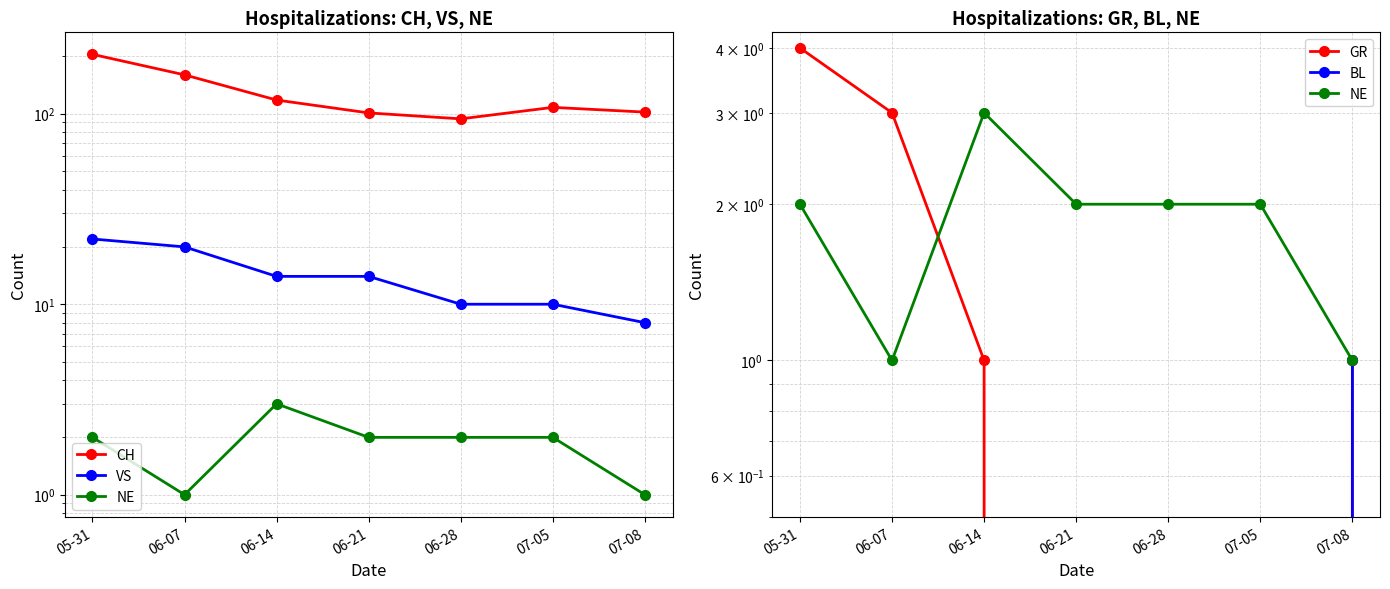

What is the label of the 7th point from the left?

07-08